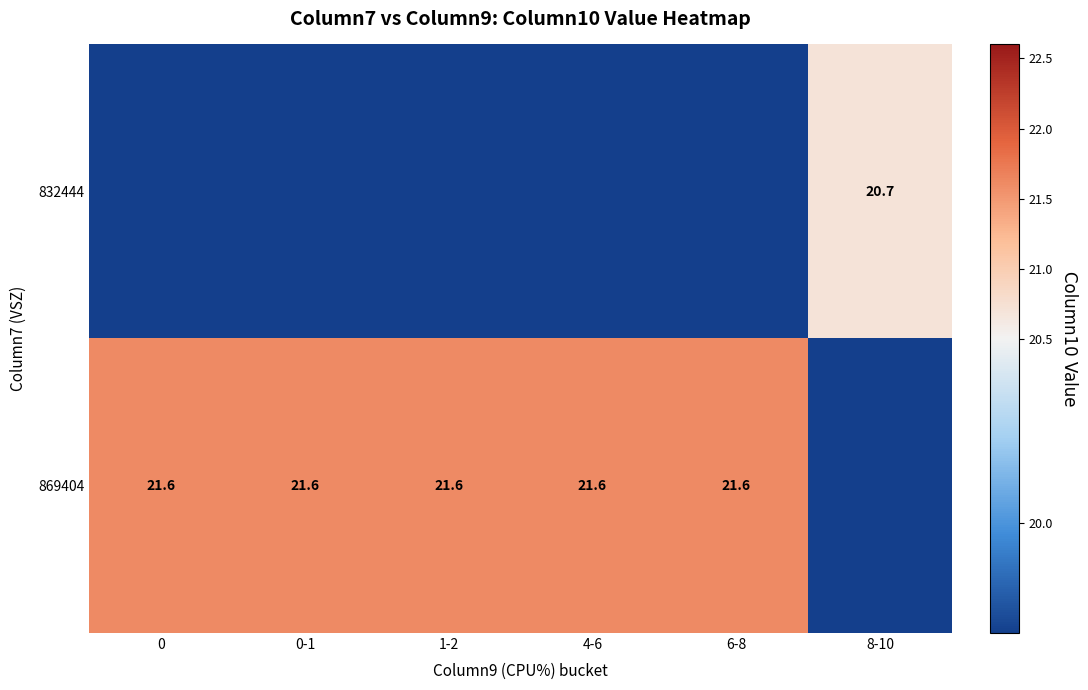

Count the number of categories in the chart.

6